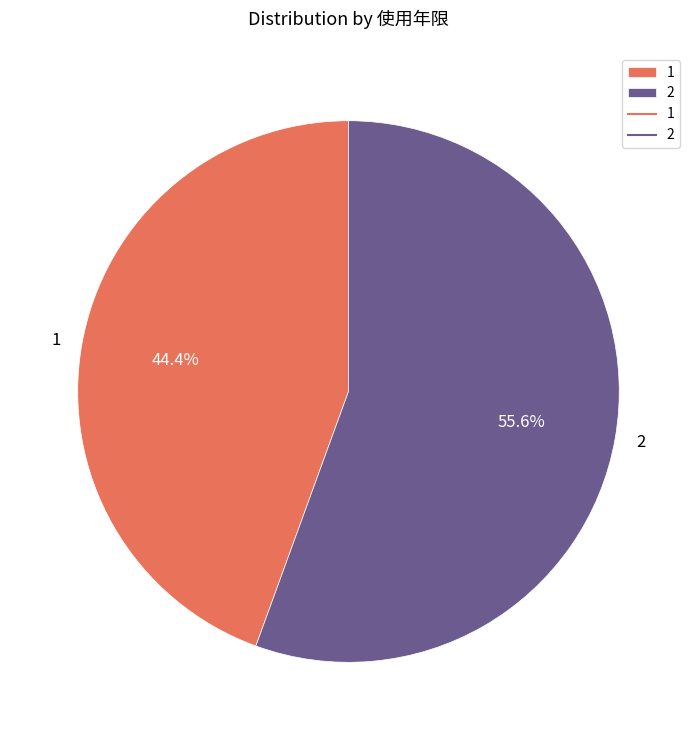

To the nearest percent, what percentage of the pie is 1?

44%